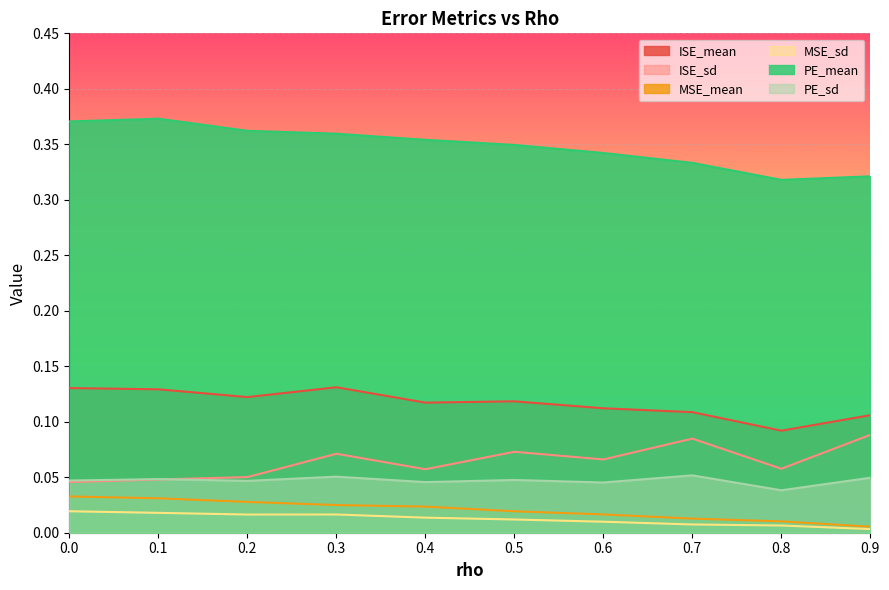

At which category does PE_sd reach its first local peak?

0.1